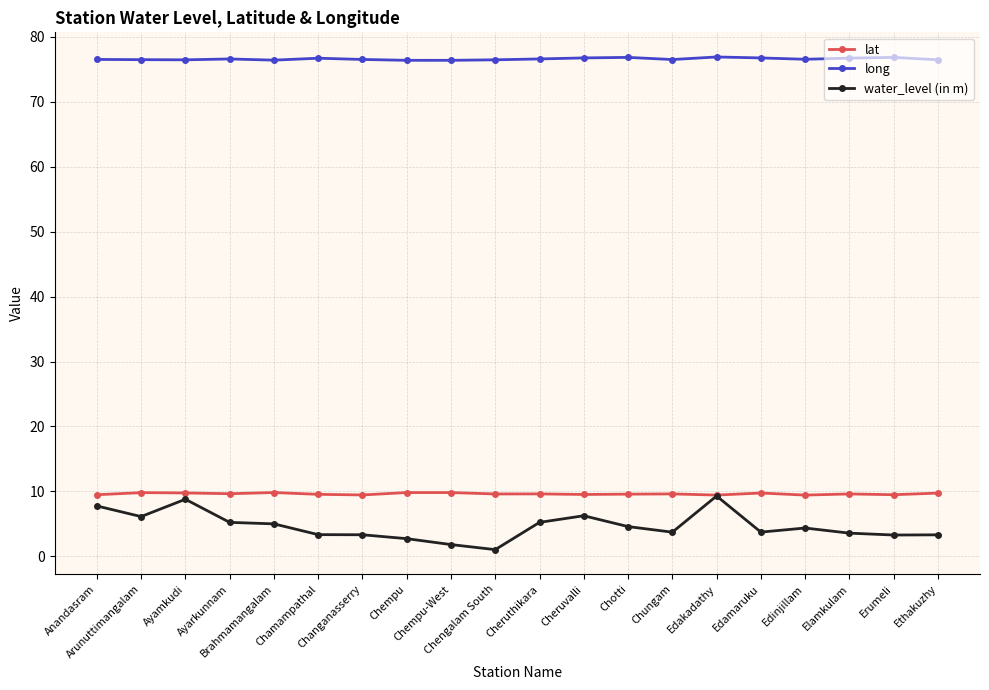

True or false: long and water_level (in m) cross at least once.

False